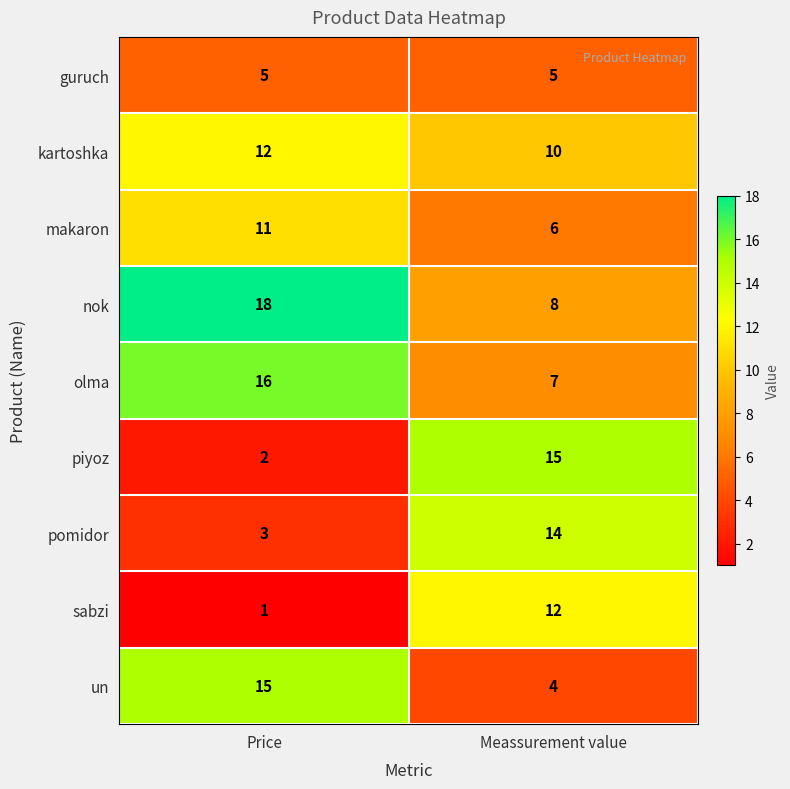

Count the number of data series in this chart.

9